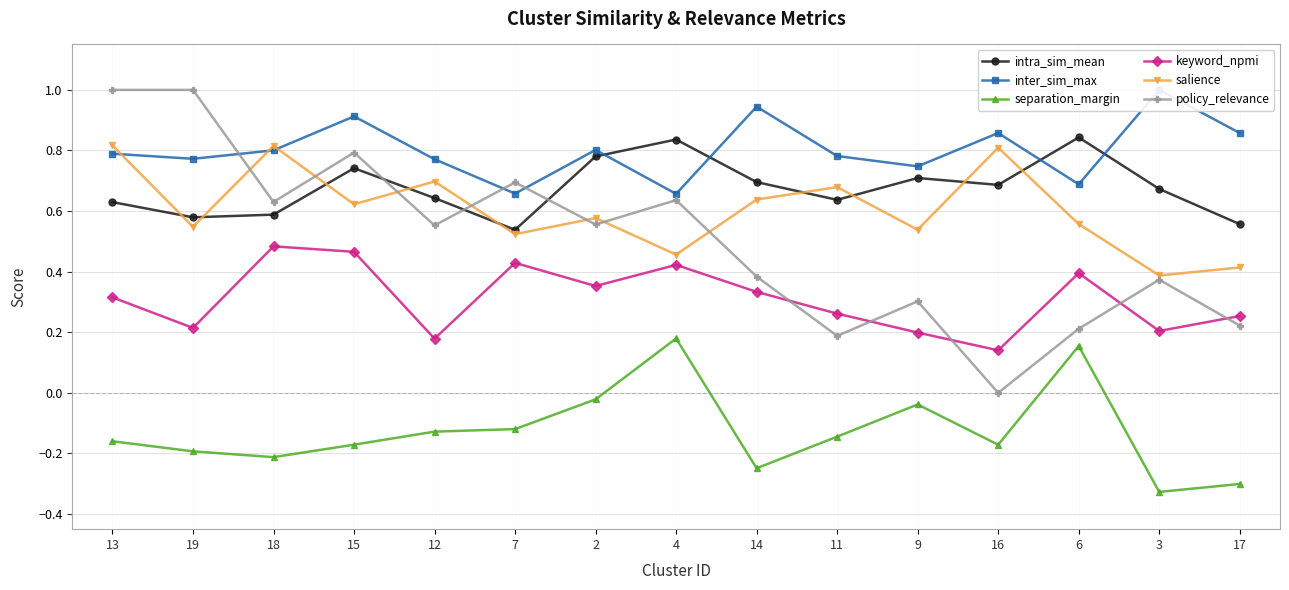

True or false: keyword_npmi and separation_margin cross at least once.

False